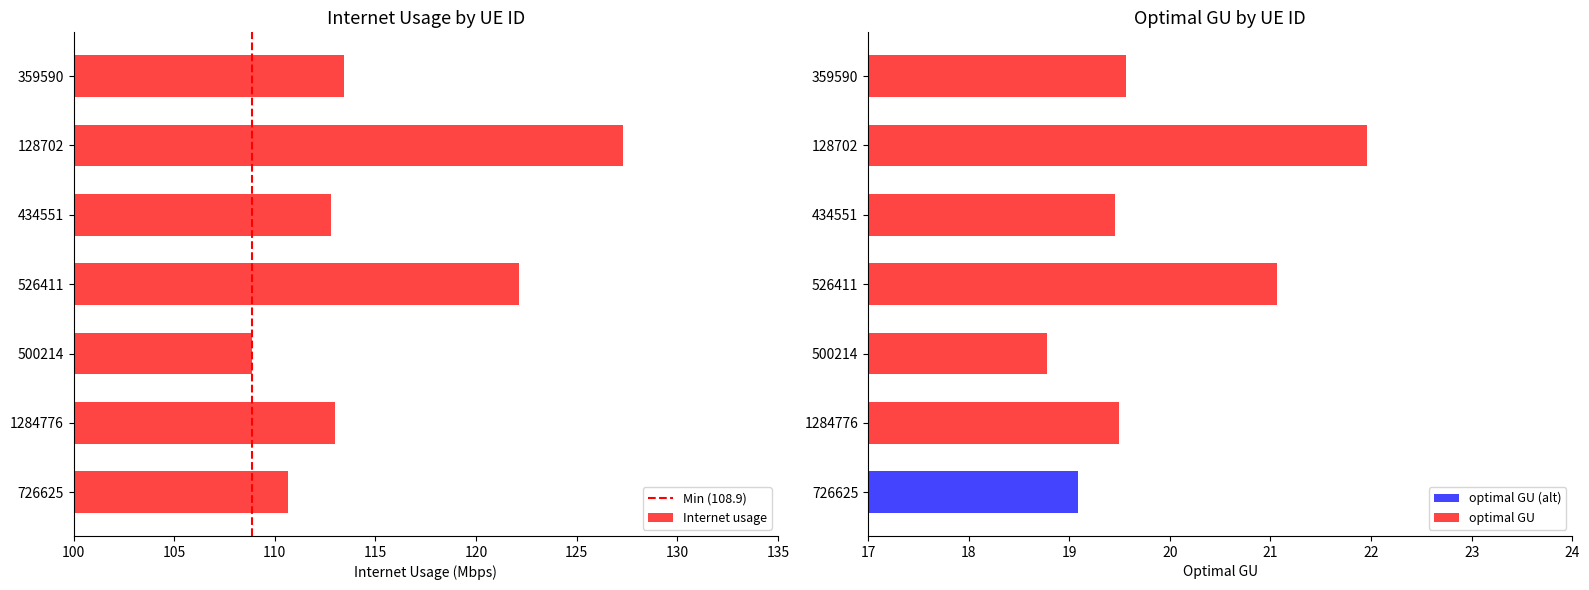

At how many categories does at least one series exceed 106?

7